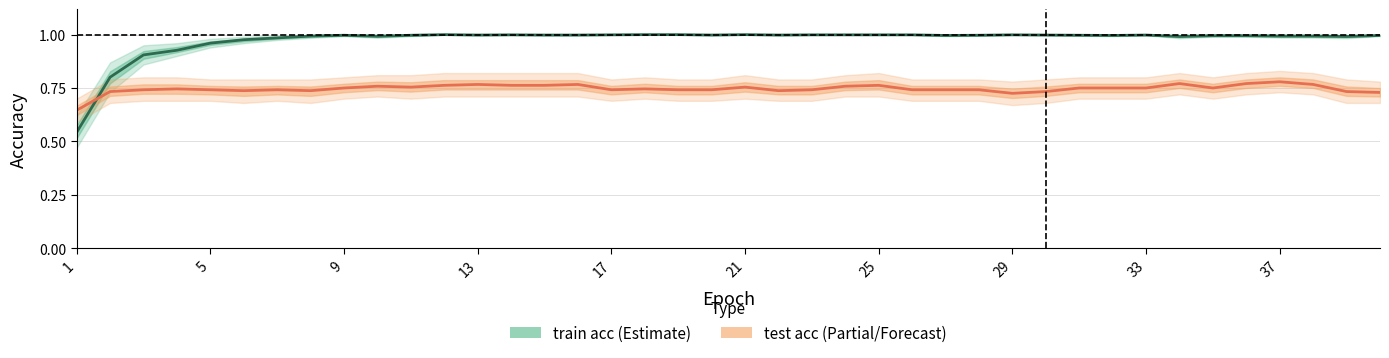

Which series ends up on top after the final intersection of train acc and test acc?

train acc